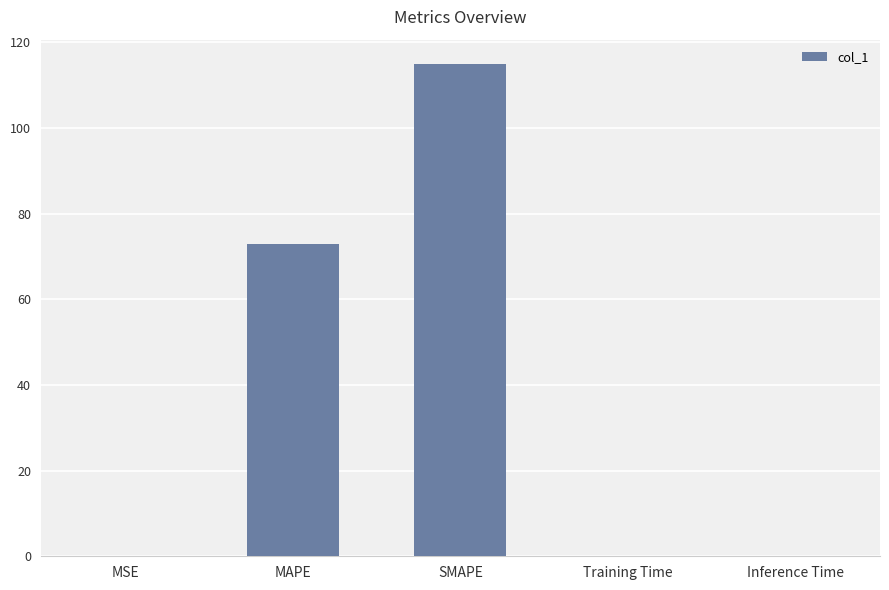

At which category does the chart reach its peak across all series?

SMAPE